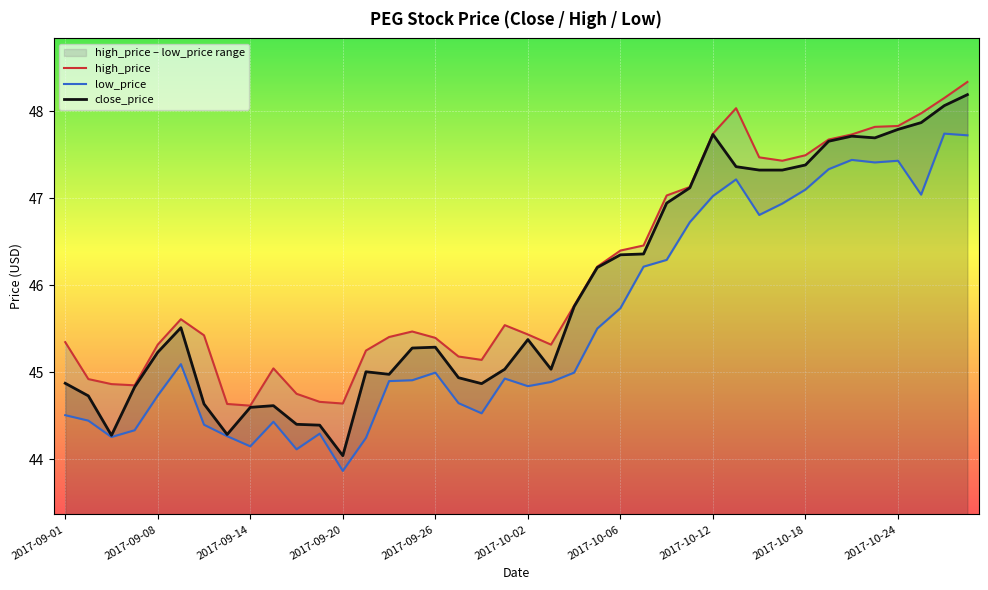

How many interior local valleys does the low_price series have?

9